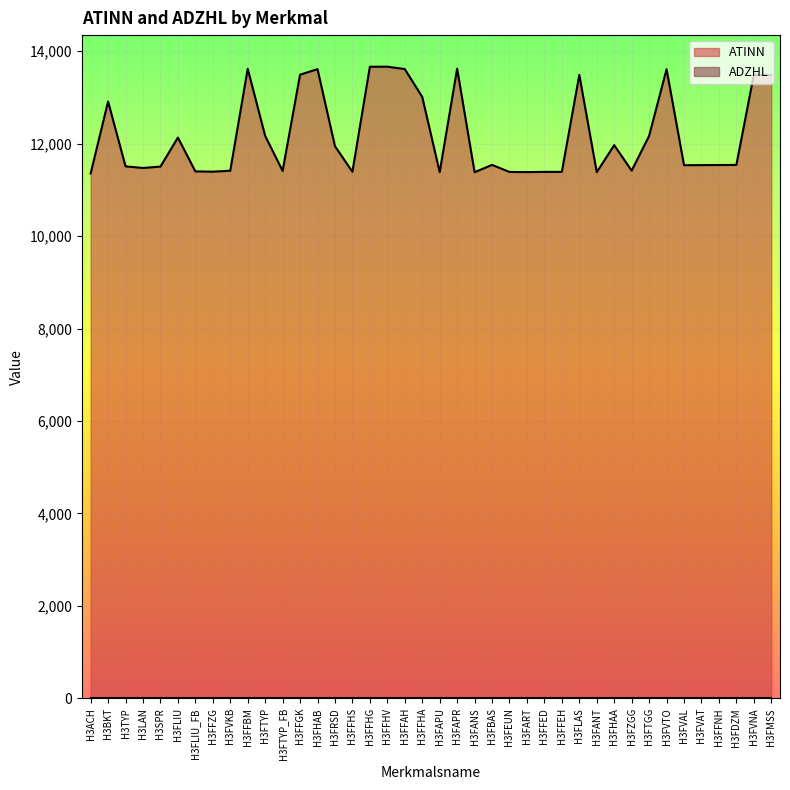

Reading right to left, list all the values displayed in this chart.

13488	13489	11540	11538	11536	11534	13610	12168	11416	11967	11383	13487	11390	11389	11385	11388	11541	11382	13622	11384	13011	13614	13665	13664	11392	11945	13612	13492	11411	12169	13620	11414	11394	11400	12132	11504	11474	11509	12912	11355